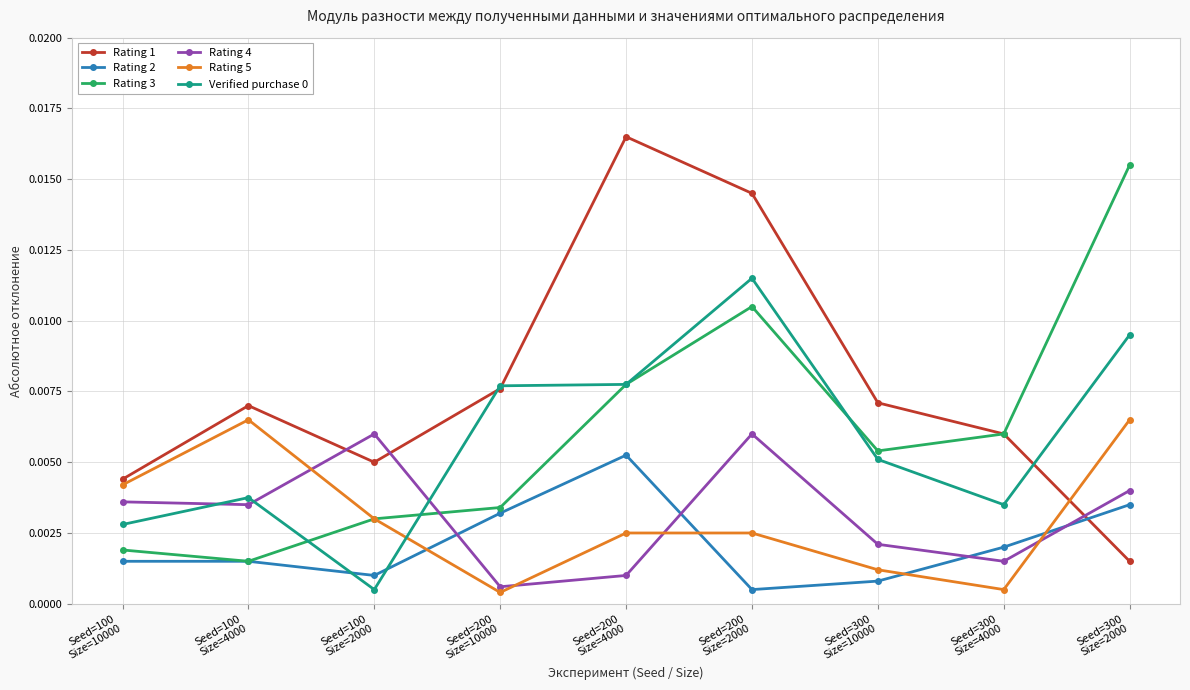

How many intersections are there between Rating 4 and Rating 3?

1